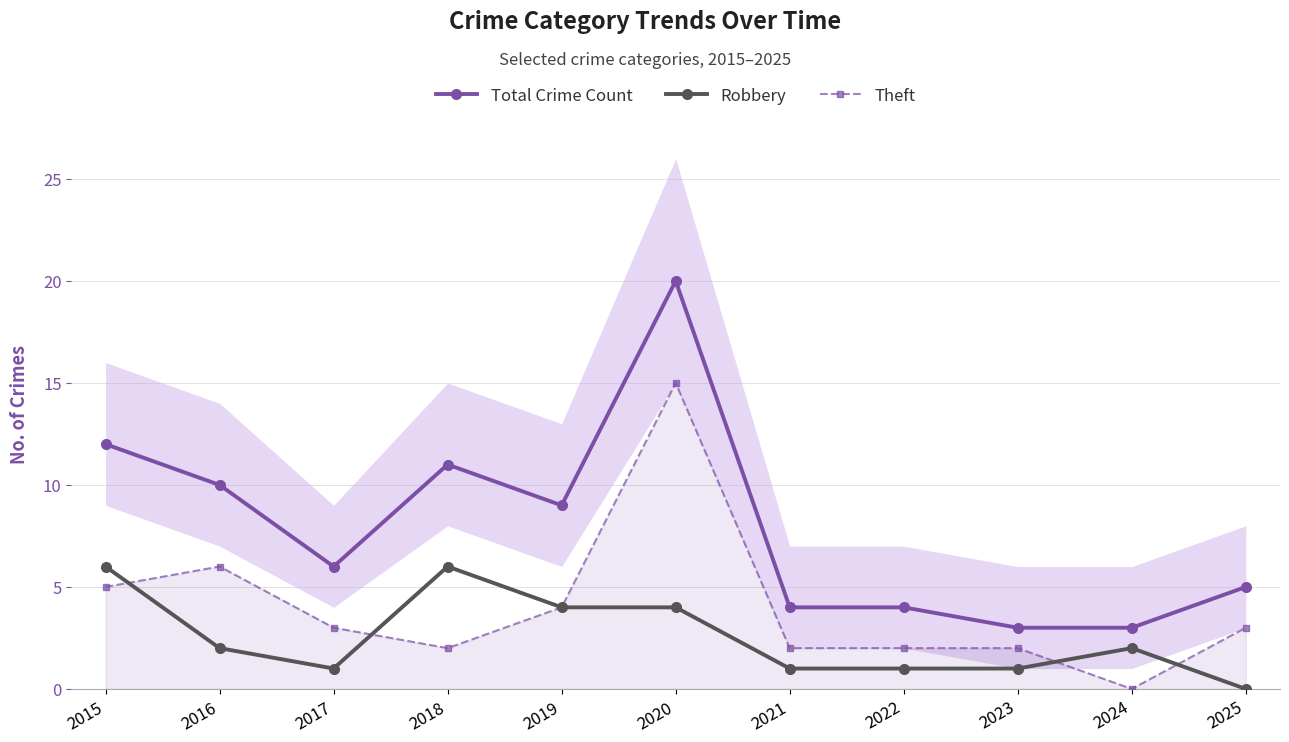

Which category has the highest value across all series?

2020